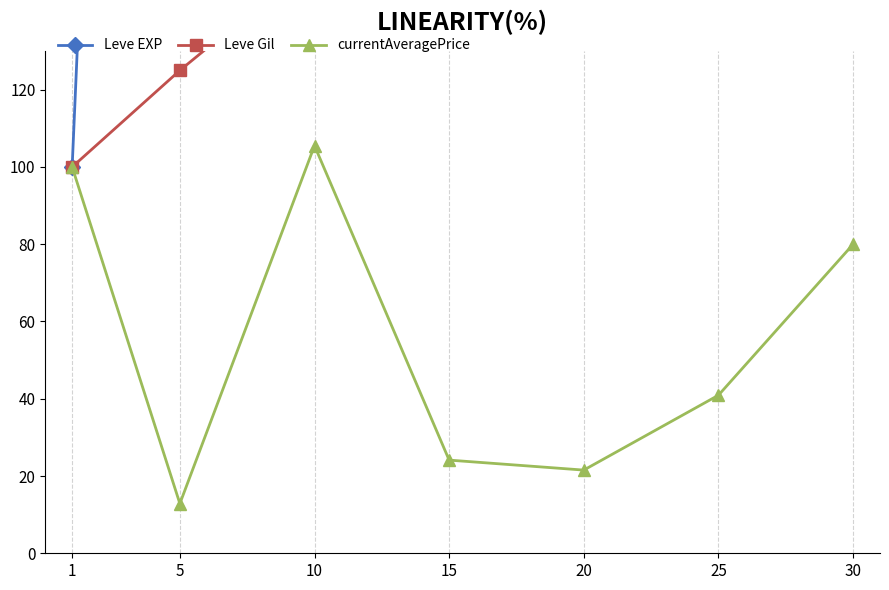

Which series has the largest range (max minus min)?

Leve EXP